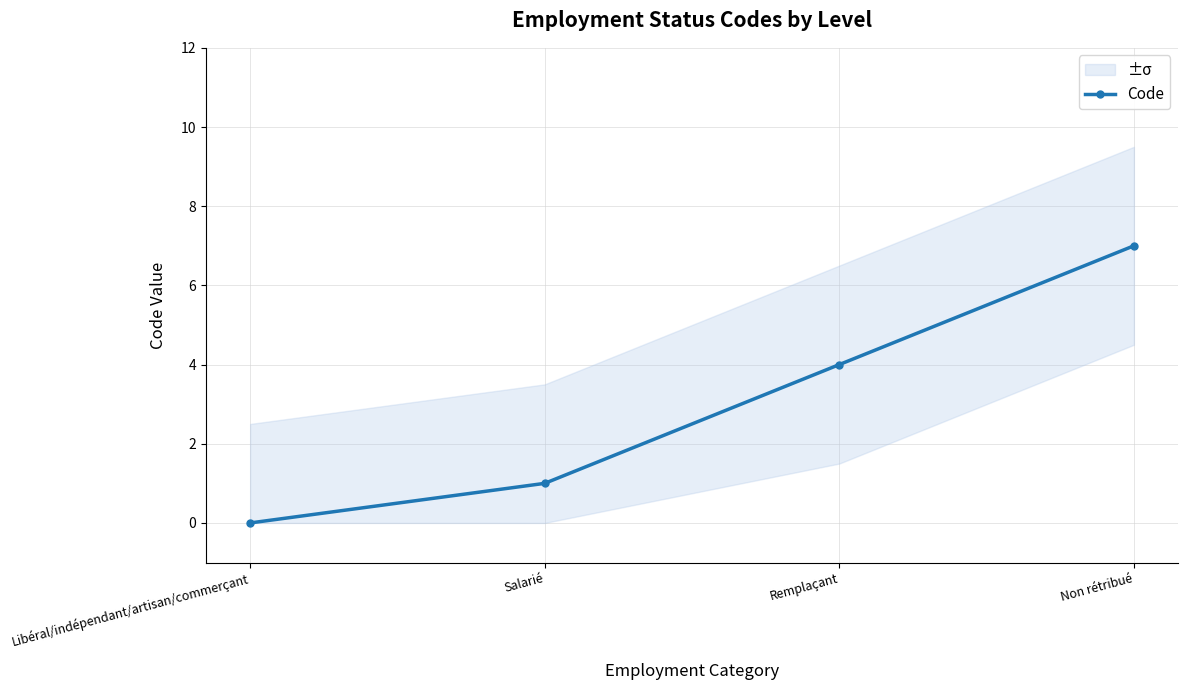

What is the change in value from Libéral/indépendant/artisan/commerçant to Remplaçant?

+4